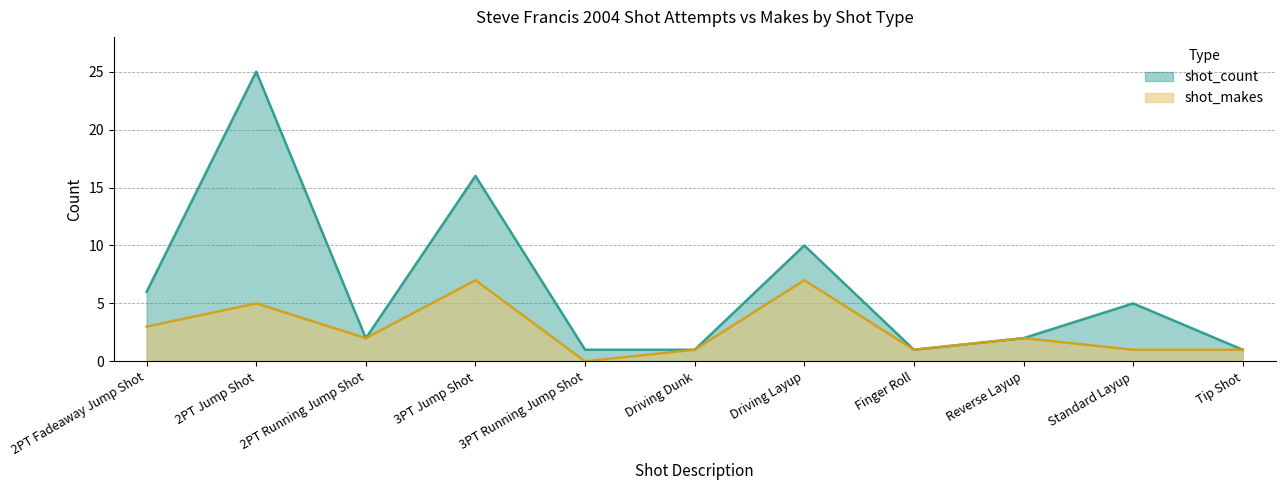

What is the label of the 11th point from the left?

Tip Shot